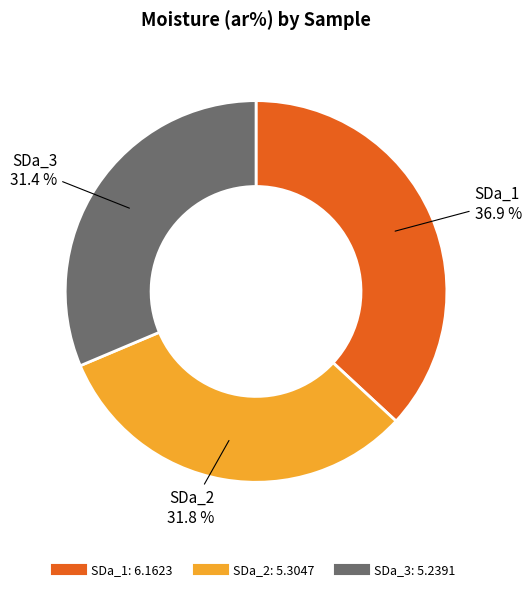

To the nearest percent, what is the average slice percentage?

33%